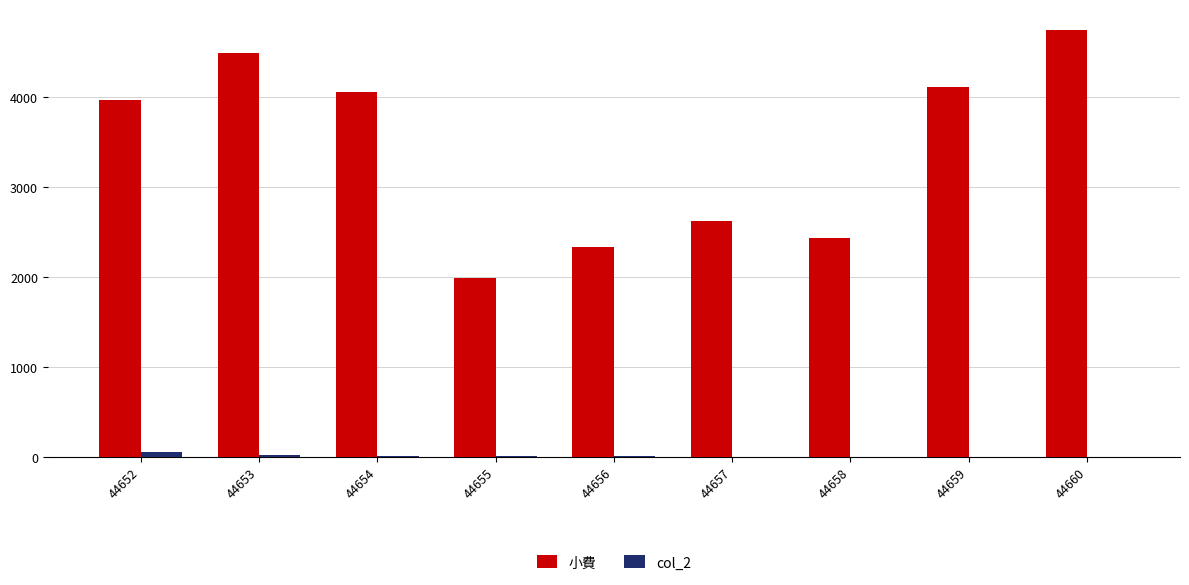

What is the sum of the col_2 values at 44653 and 44655?

25.0